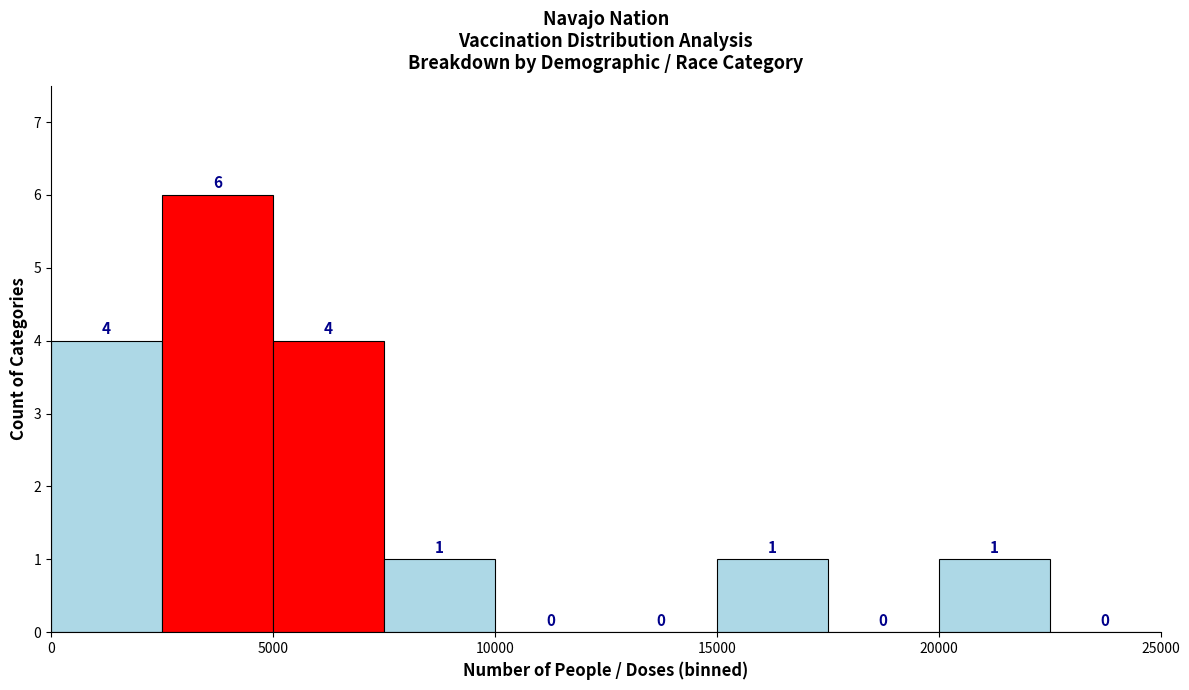

Reading left to right, transcribe this chart: for each bar, give the range it covers on the x-axis and its height.

0 to 2500: 4
2500 to 5000: 6
5000 to 7500: 4
7500 to 10000: 1
10000 to 12500: 0
12500 to 15000: 0
15000 to 17500: 1
17500 to 20000: 0
20000 to 22500: 1
22500 to 25000: 0